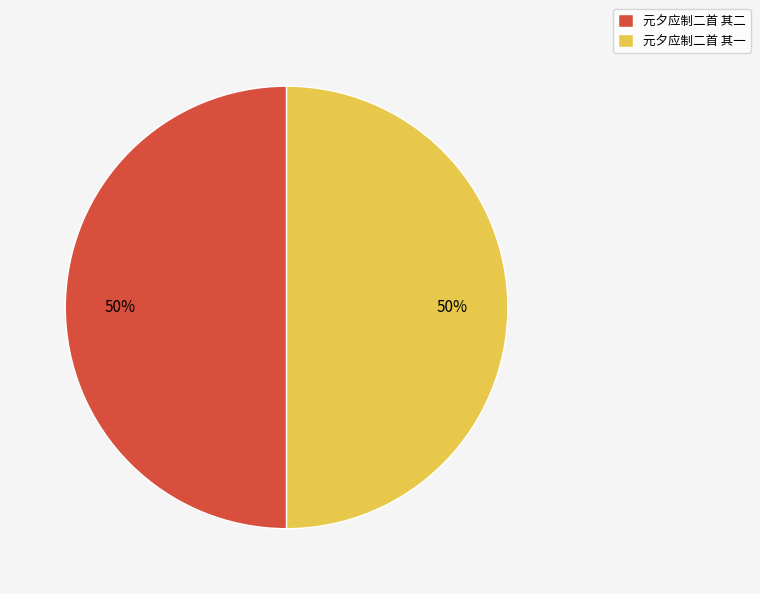

To the nearest percent, what portion does 元夕应制二首 其二 represent?

50%